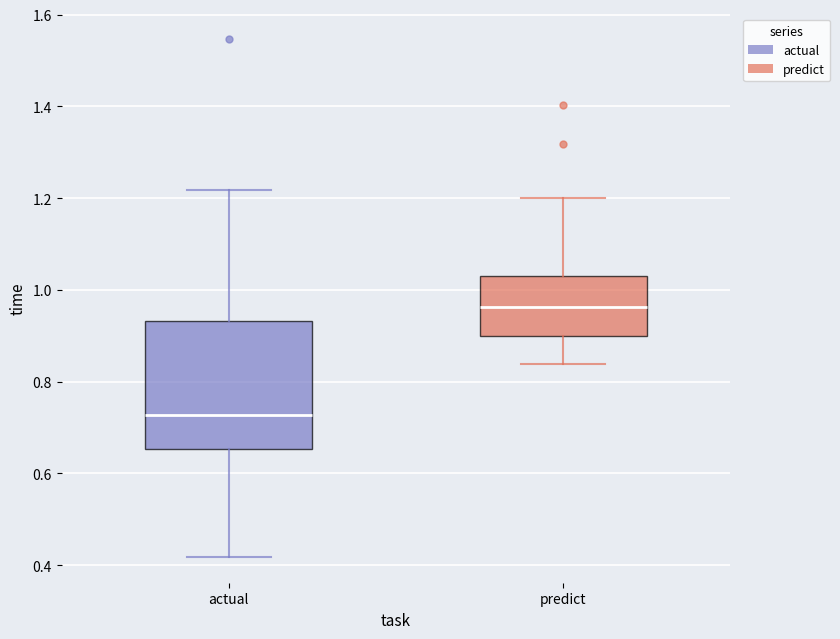

Reading left to right, read every box against the y-axis: the position of its median line, the range the box covers, and the ends of its whiskers. The values are not printed on the chart, so give them approximately, as read against the axis.

actual: median 0.72, box 0.66 to 0.94, whiskers 0.42 to 1.22
predict: median 0.96, box 0.90 to 1.04, whiskers 0.84 to 1.20